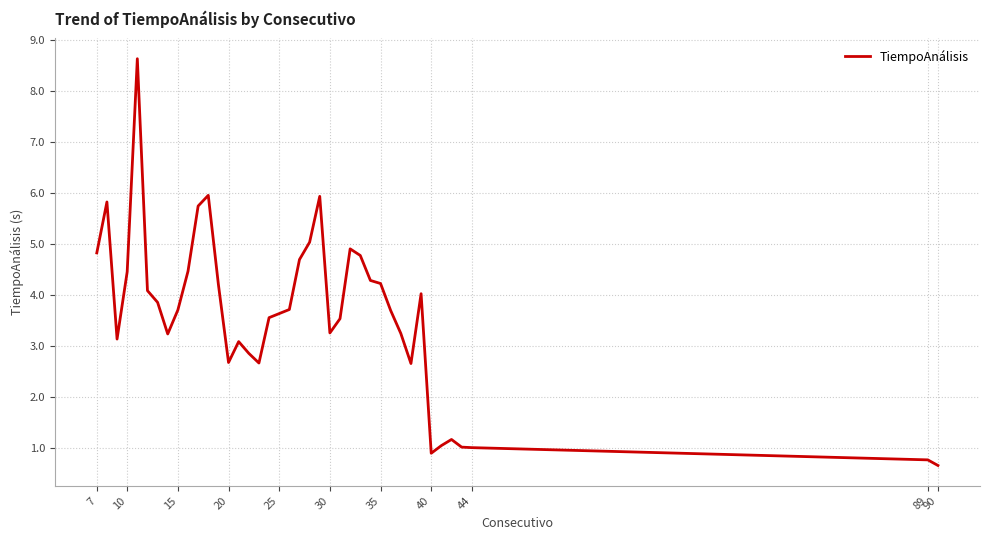

What is the minimum value shown in the chart?

0.7